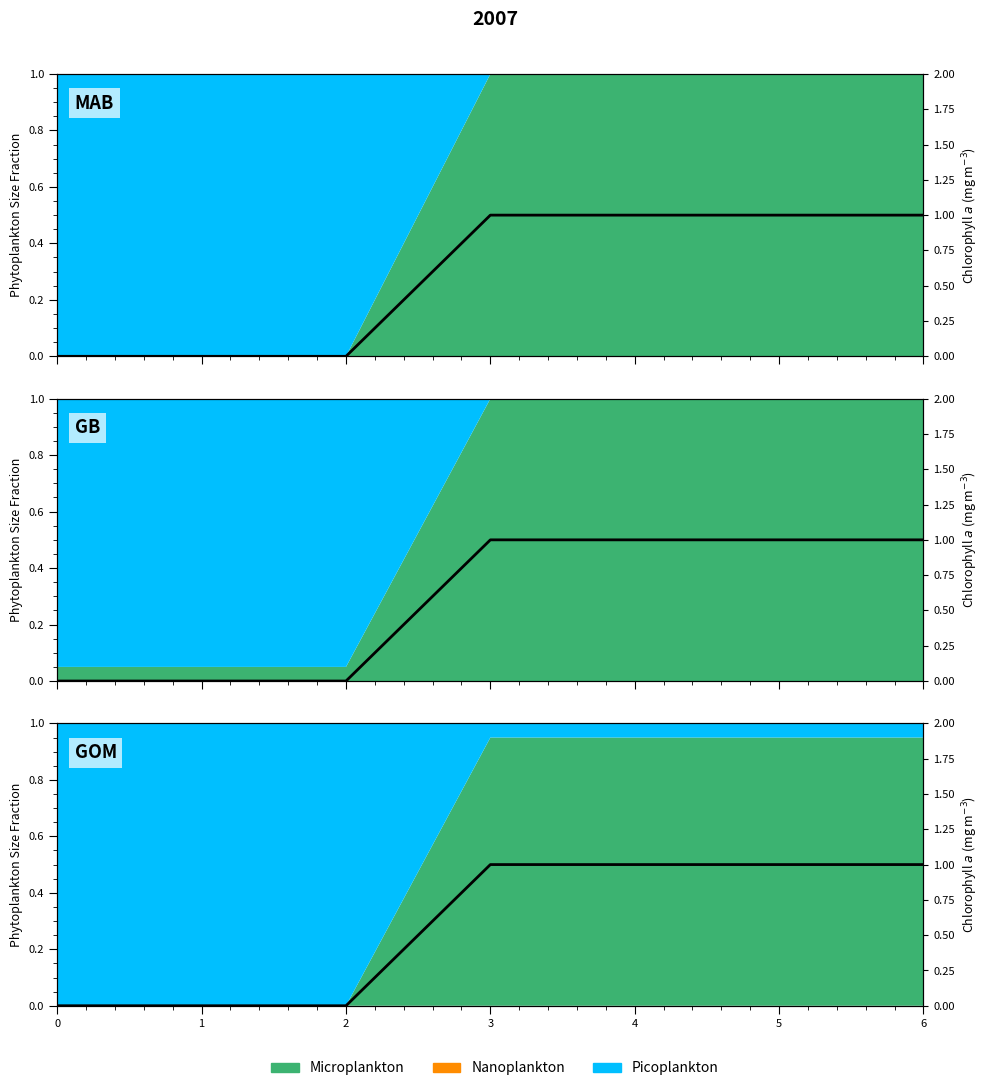

What is the average value?

1